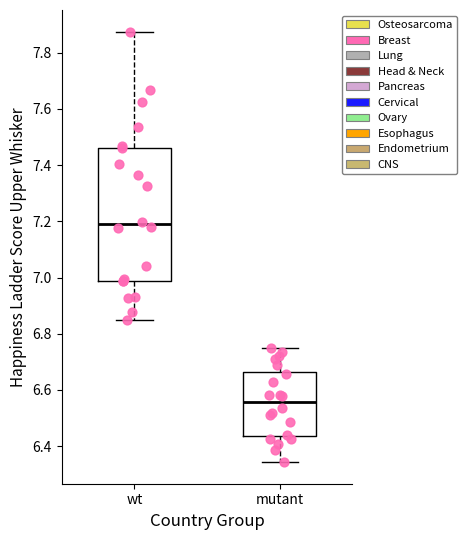

Which box is the tallest, from its lower edge to its upper edge?

wt